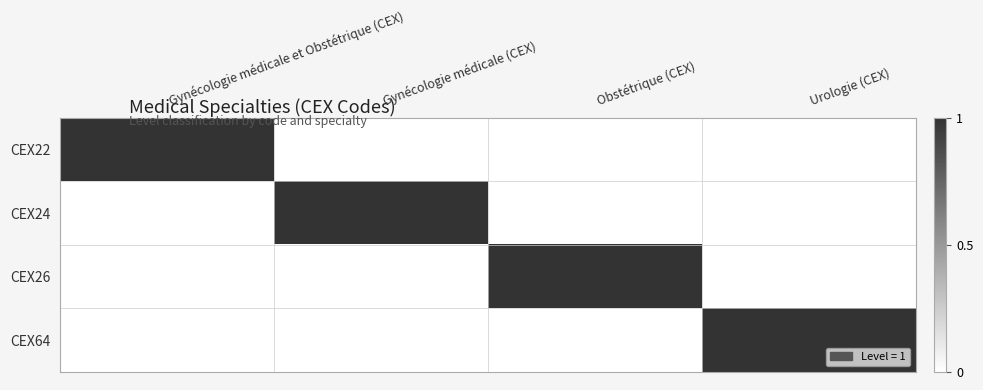

List the series in order of their peak value, lowest first.

CEX22, CEX24, CEX26, CEX64